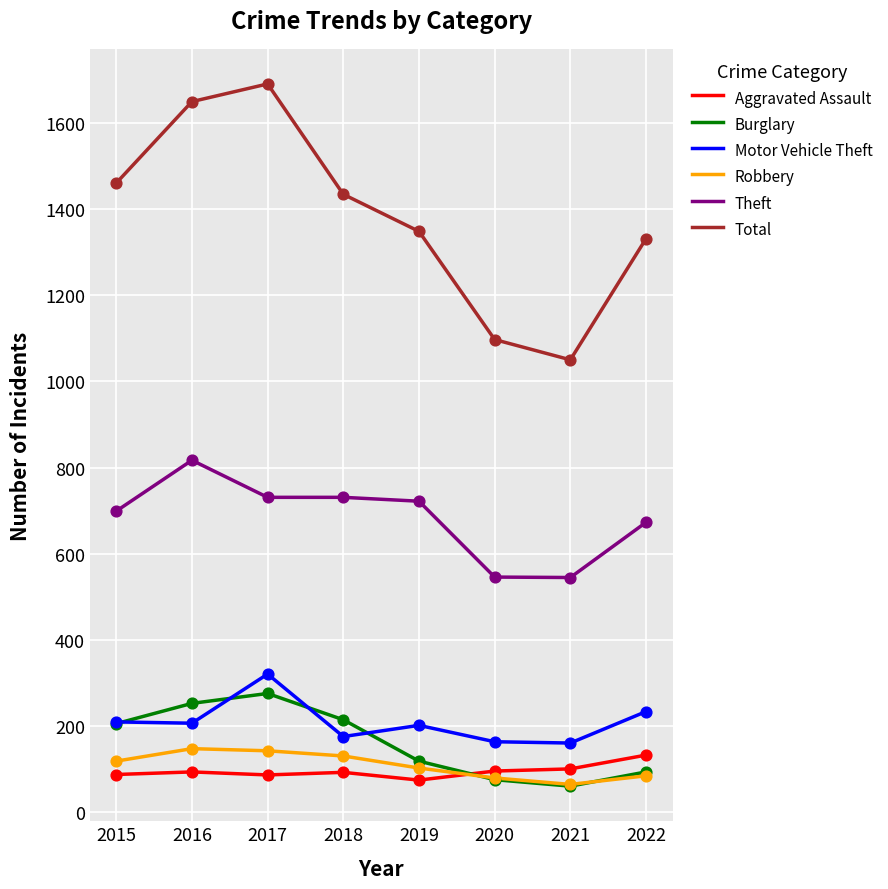

At how many categories does at least one series exceed 565?

8